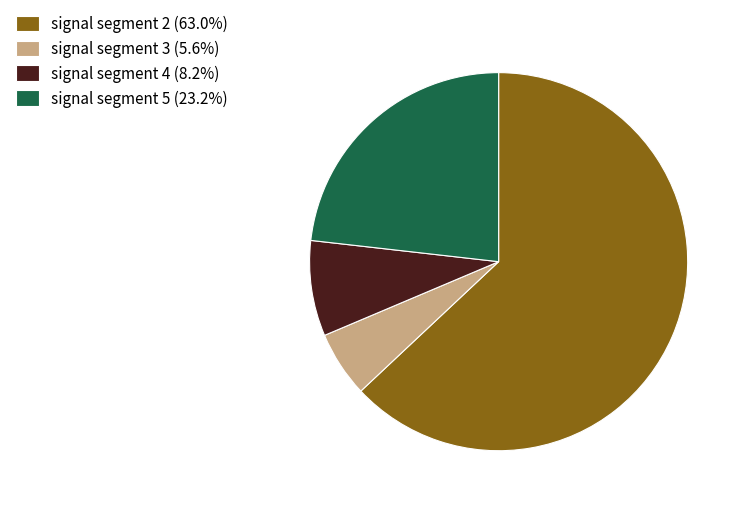

Is the sum of signal segment 2 (63.0%) and signal segment 5 (23.2%) greater than half?

Yes